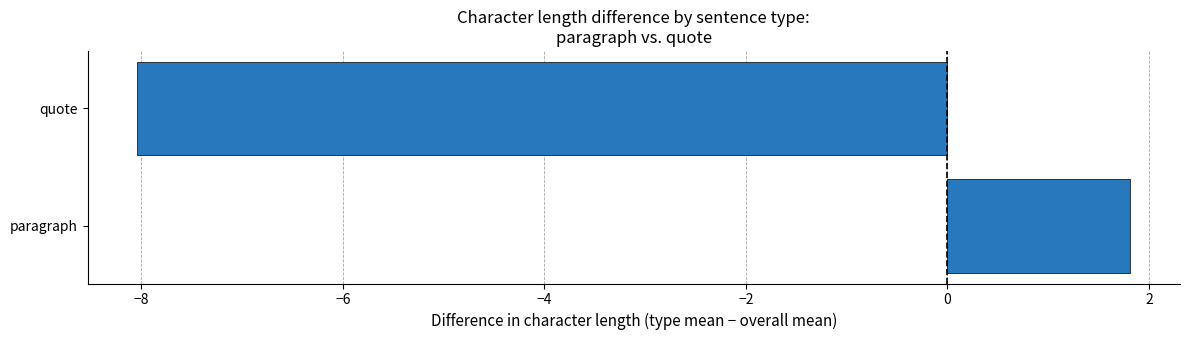

Reading bottom to top, extract all data points from this chart.

1.8	-8.0